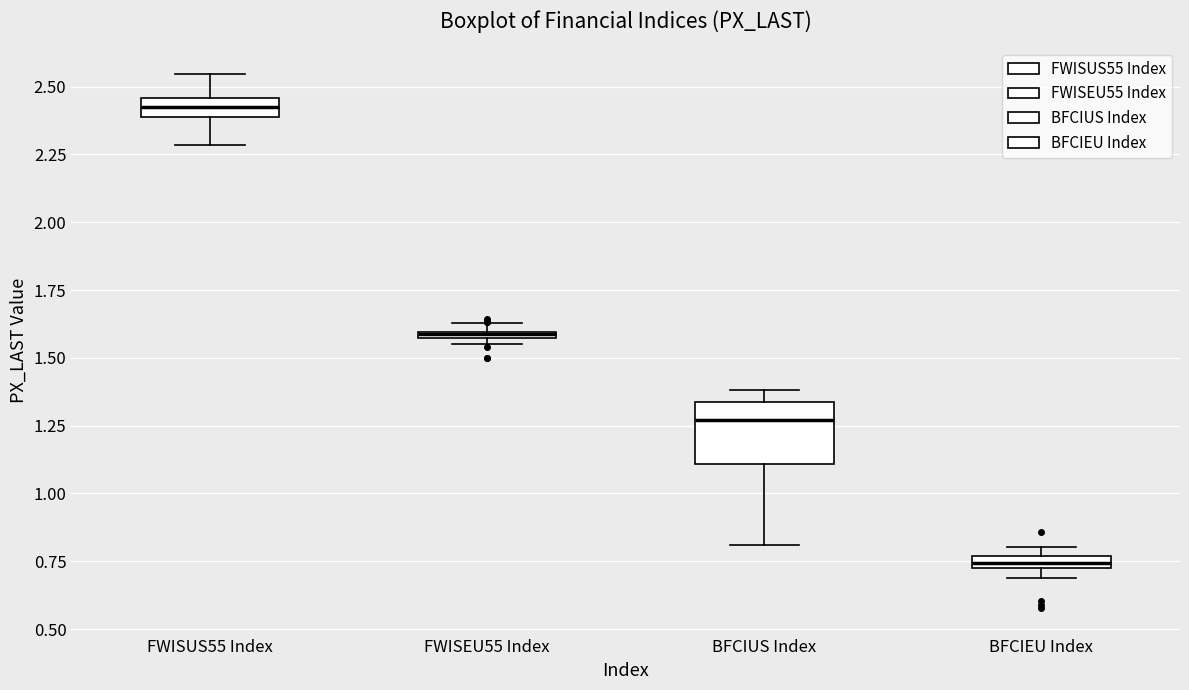

Where does the lower whisker of the box for FWISUS55 Index end on the y-axis? The values are not printed on the chart, so give them approximately, as read against the axis.

2.30